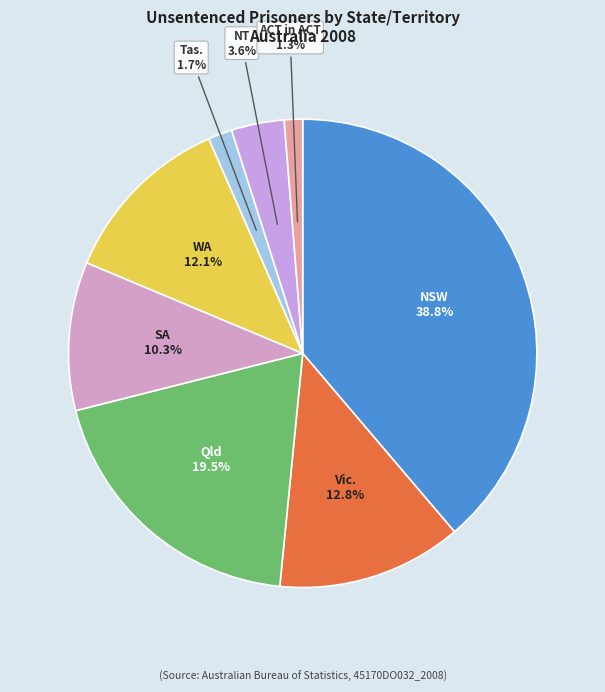

How much of the chart is everything except Vic.?

87.2%